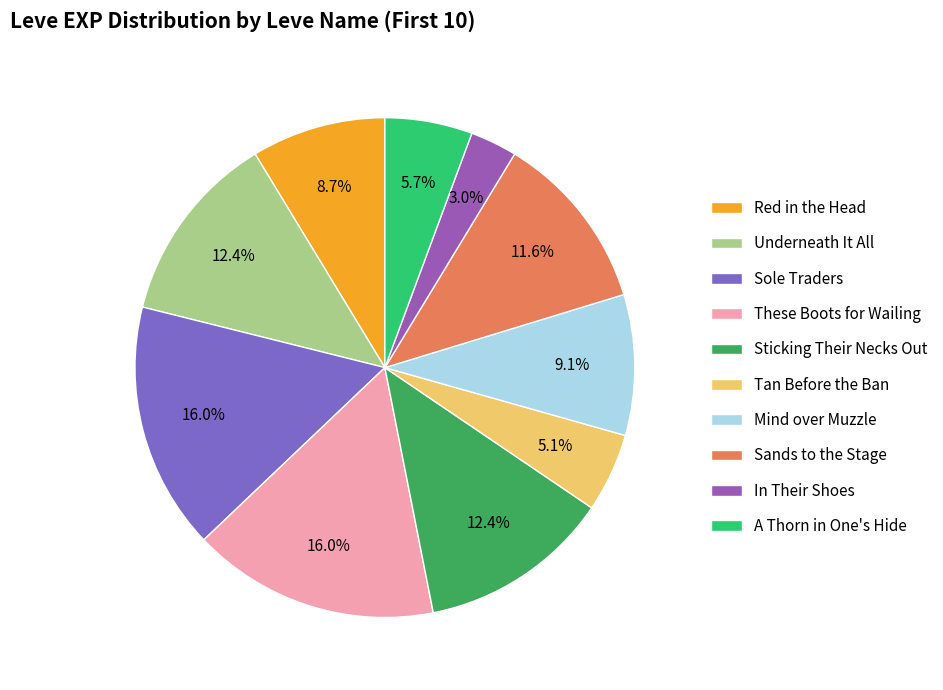

Which category has the smallest portion of the pie?

In Their Shoes